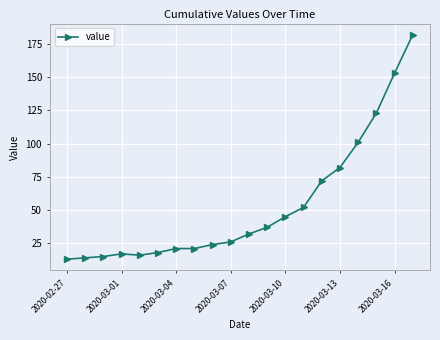

What is the value of the 9th point from the left?

24